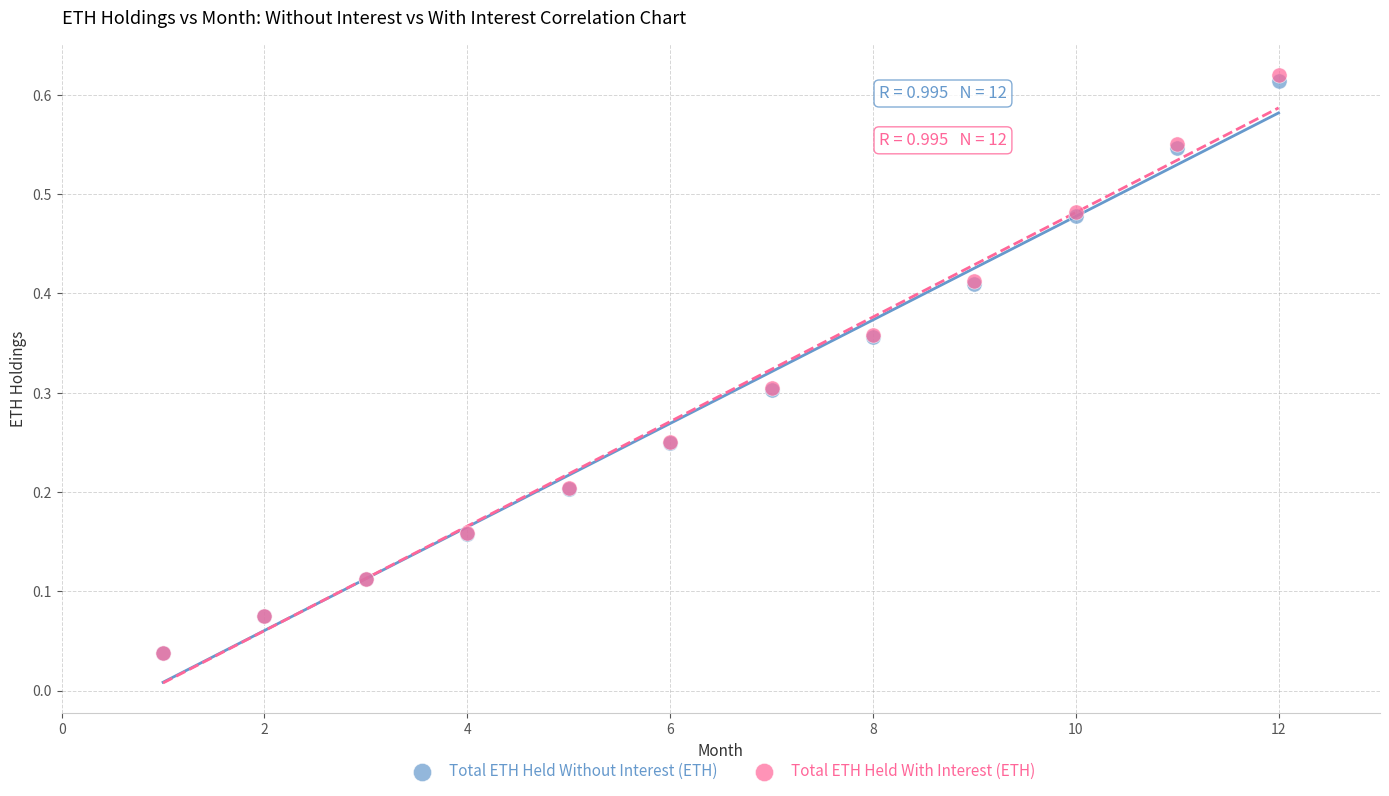

What are all the series names shown in the legend?

Total ETH Held Without Interest (ETH), Total ETH Held With Interest (ETH)